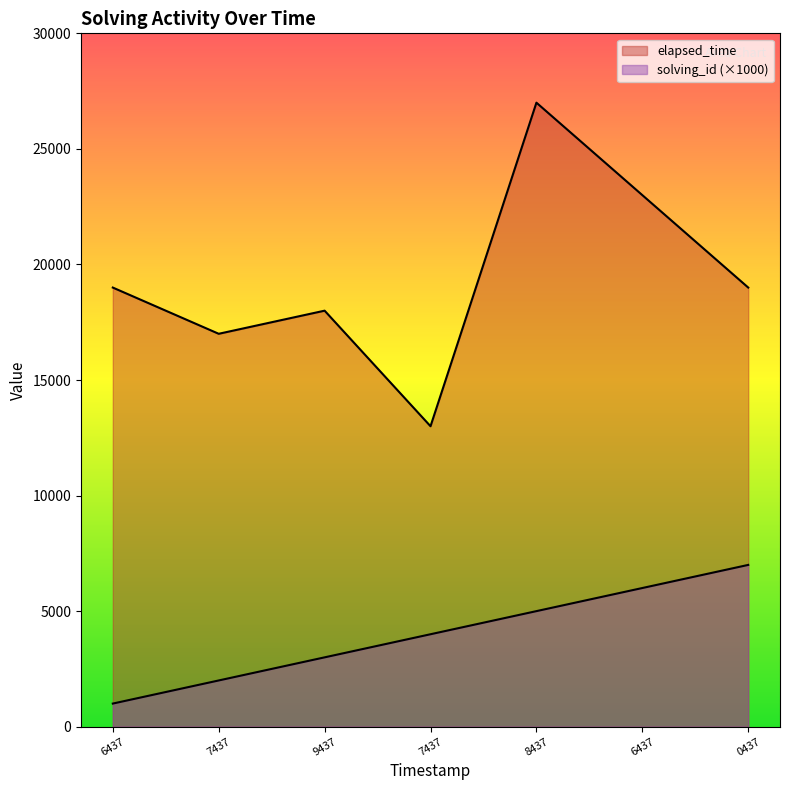

True or false: elapsed_time and solving_id intersect in this chart.

False